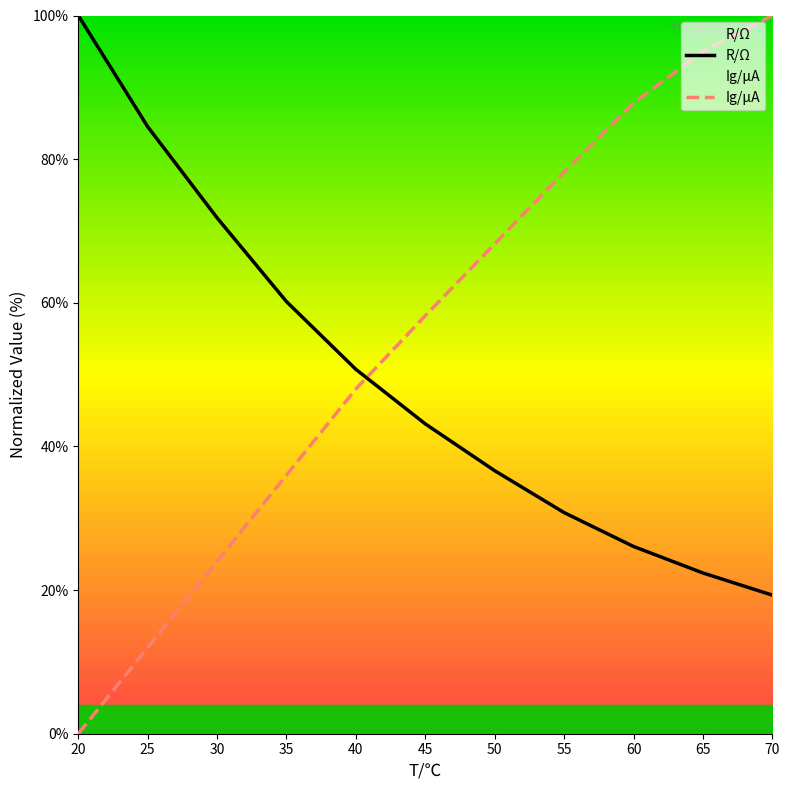

The value of Ig/μA at 55 is 78.2. True or false?

True